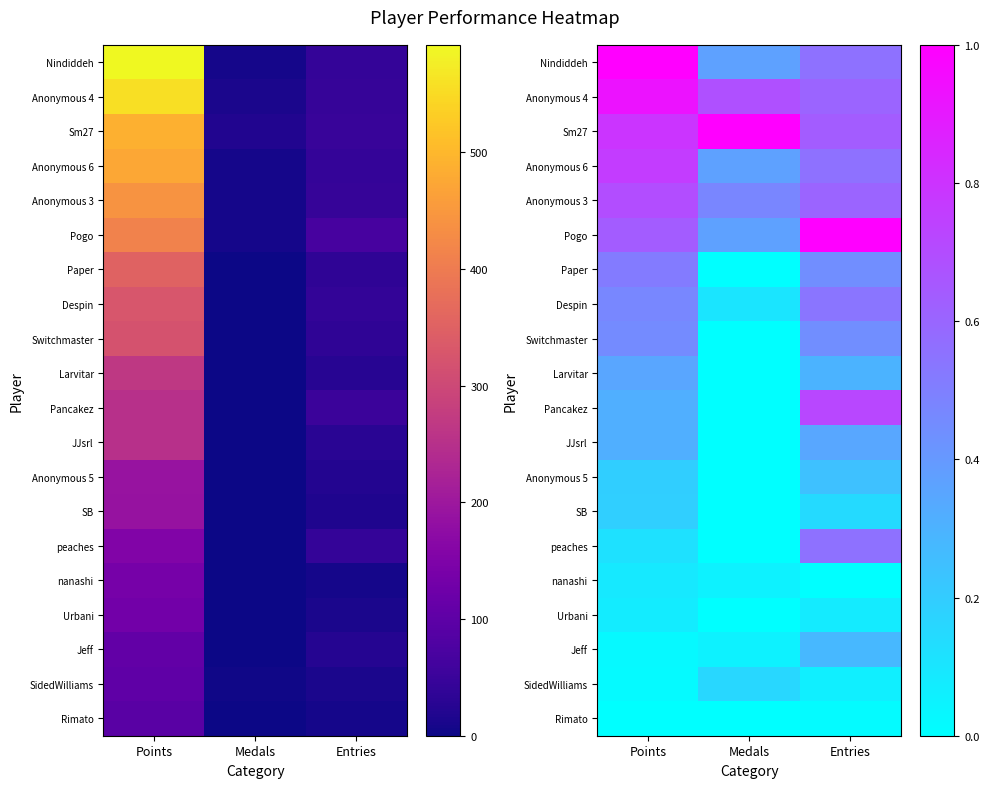

At how many categories does at least one series exceed 0?

3